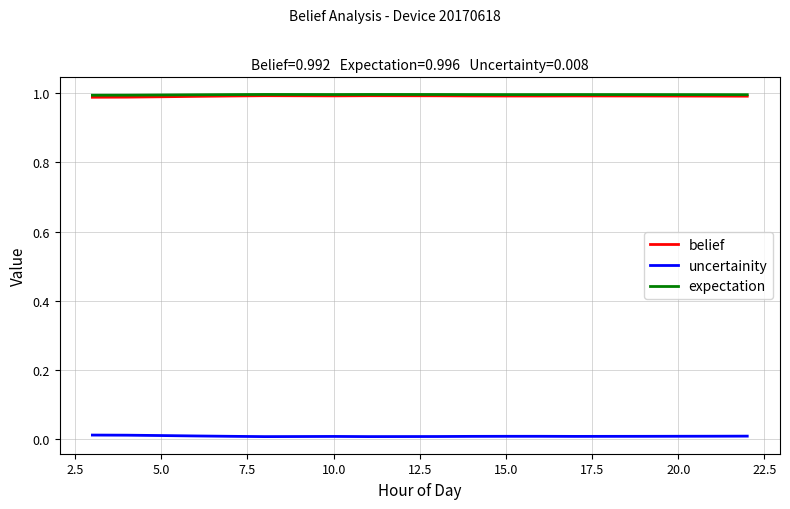

In uncertainity, how many points are higher than both neighbors (excluding endpoints)?

2